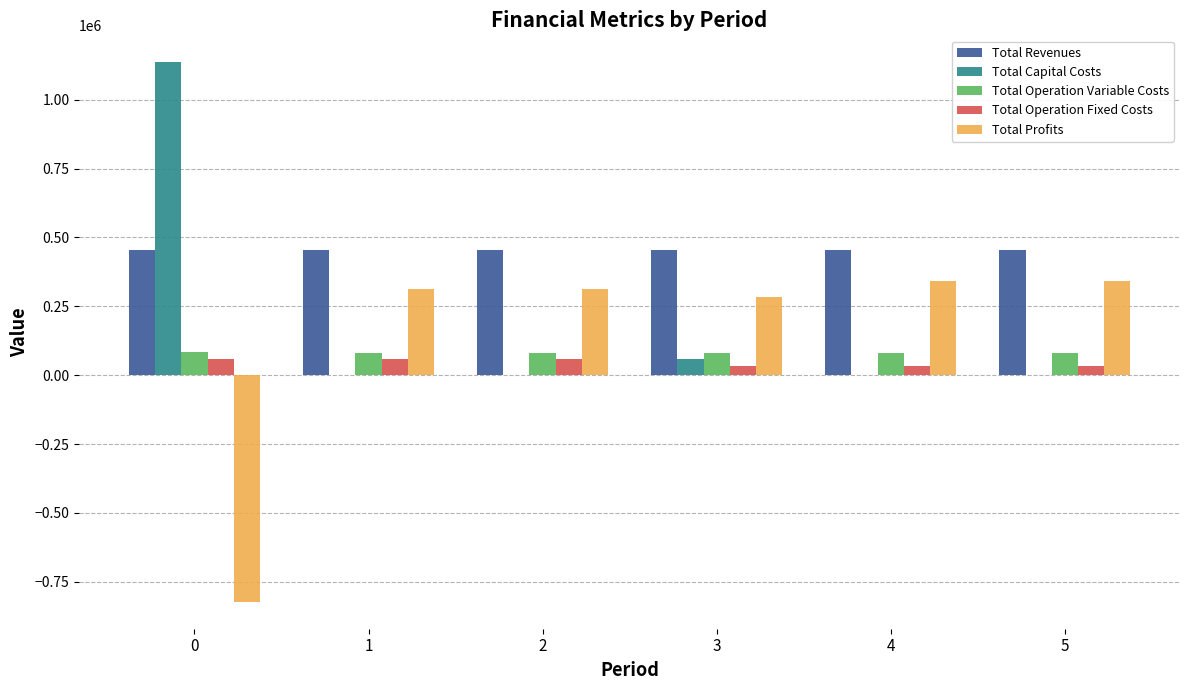

The Total Profits series shows -822551.3 at 0. True or false?

True